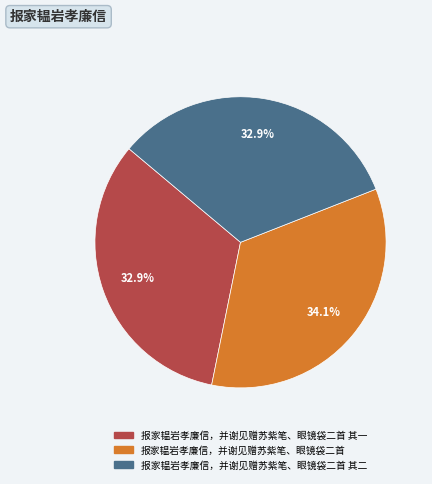

Does any single category account for the majority?

No